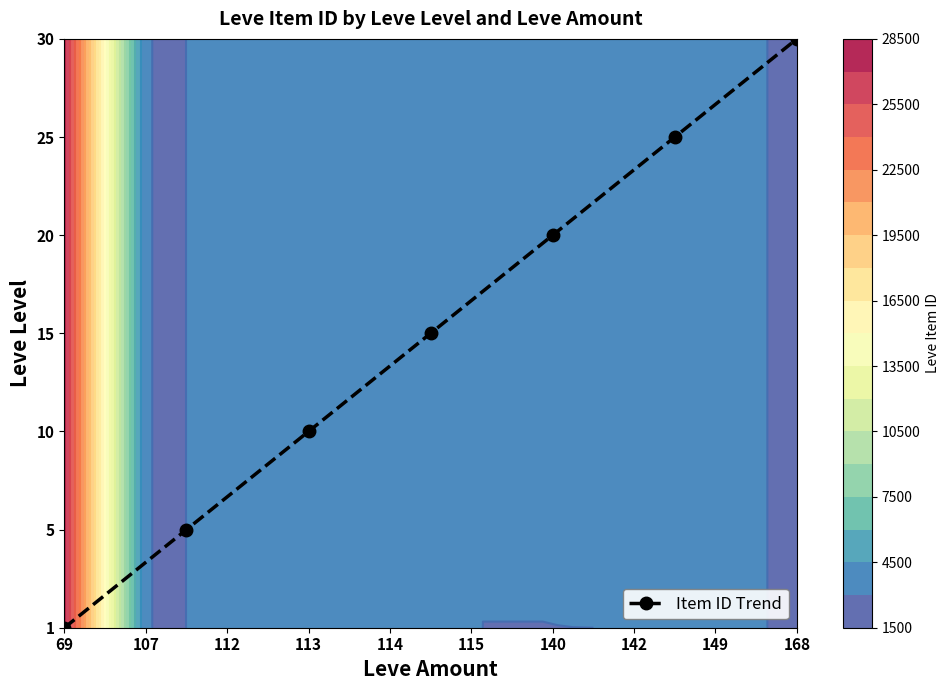

What is the average value?

3